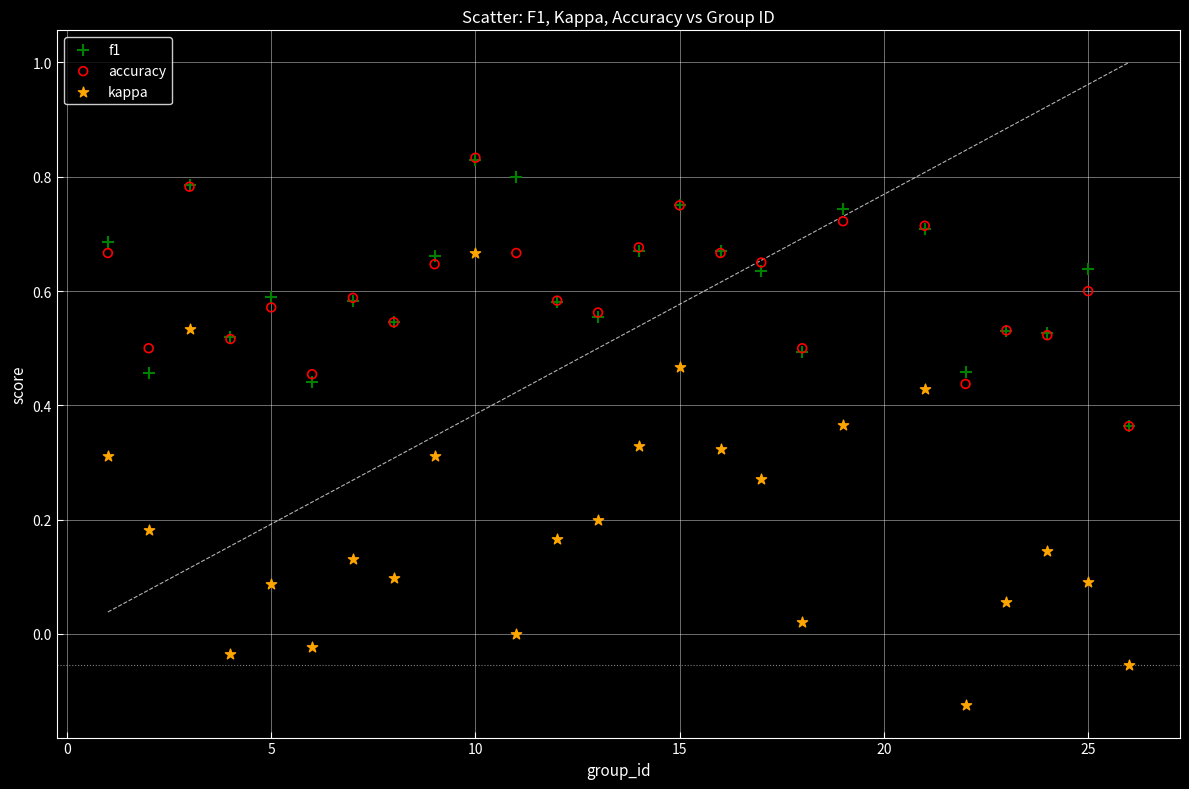

What are all the series names shown in the legend?

f1, accuracy, kappa